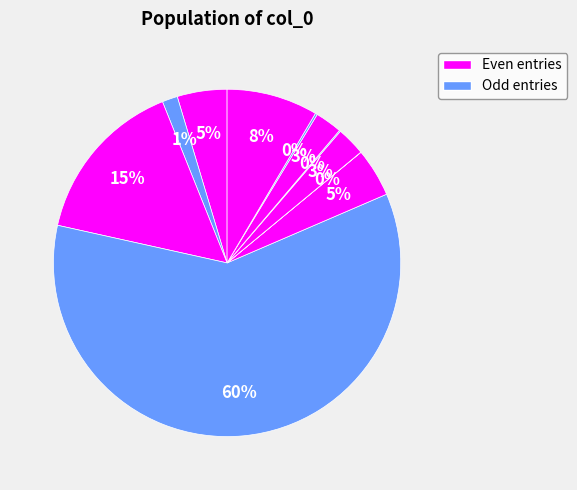

To the nearest percent, what is the average slice percentage?

9%